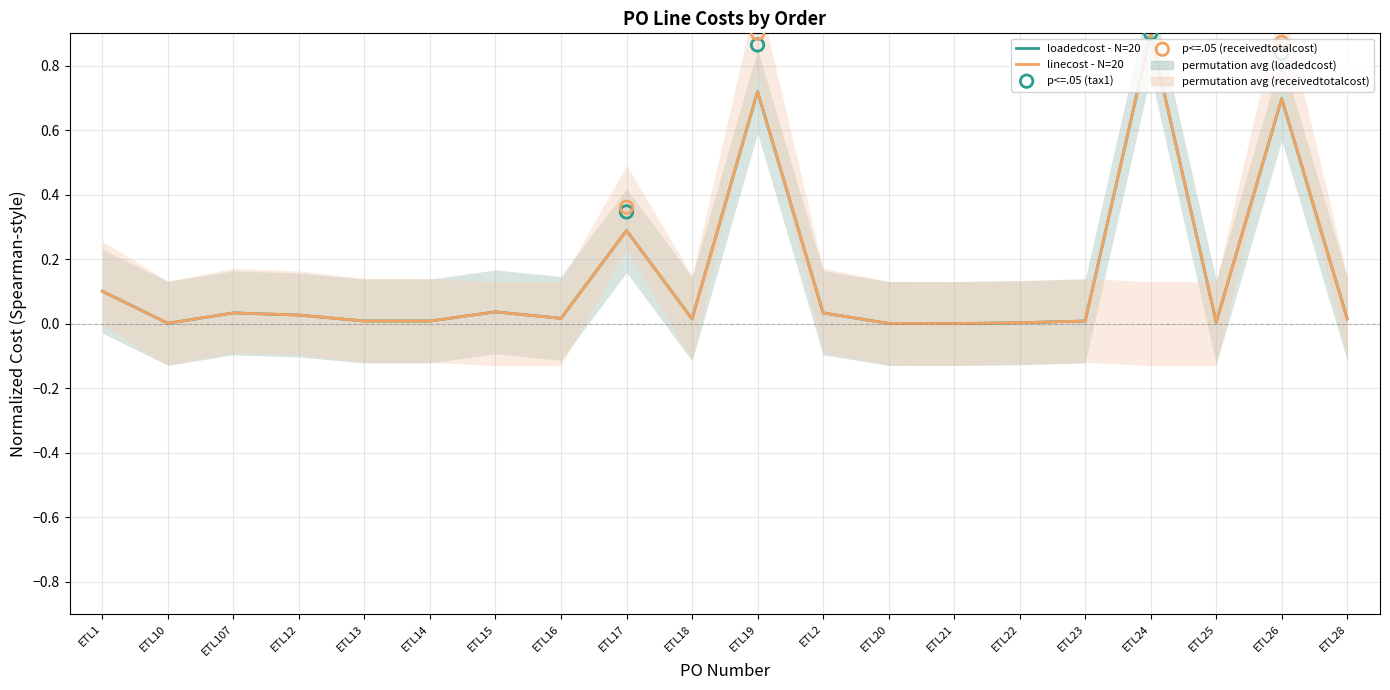

Which series has the largest total across all categories?

loadedcost